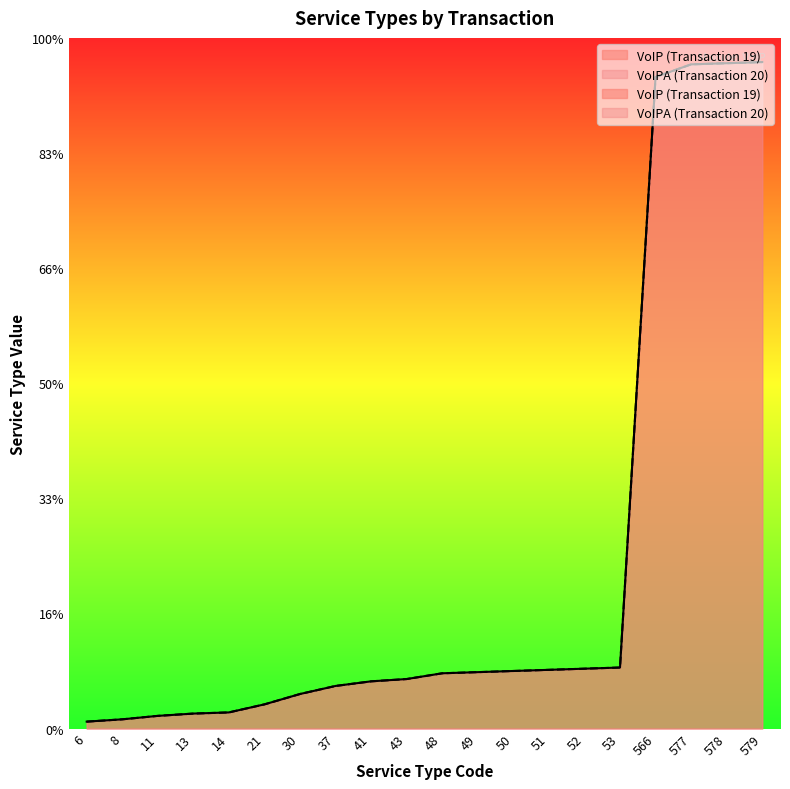

Does the chart have visible grid lines?

No